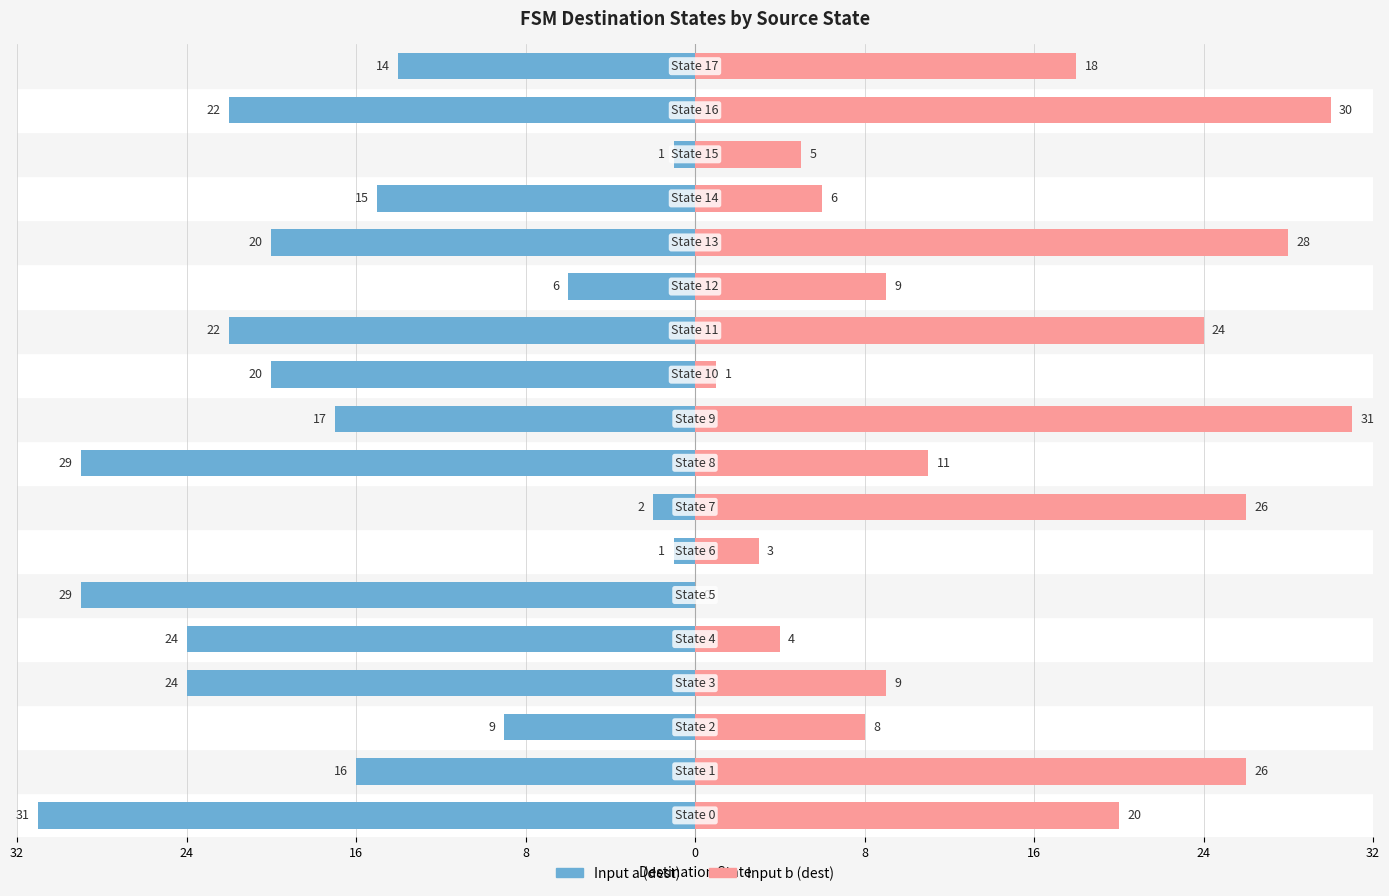

Is the value of Input a (dest) at 32 greater than the value of Input b (dest) at 12?

No